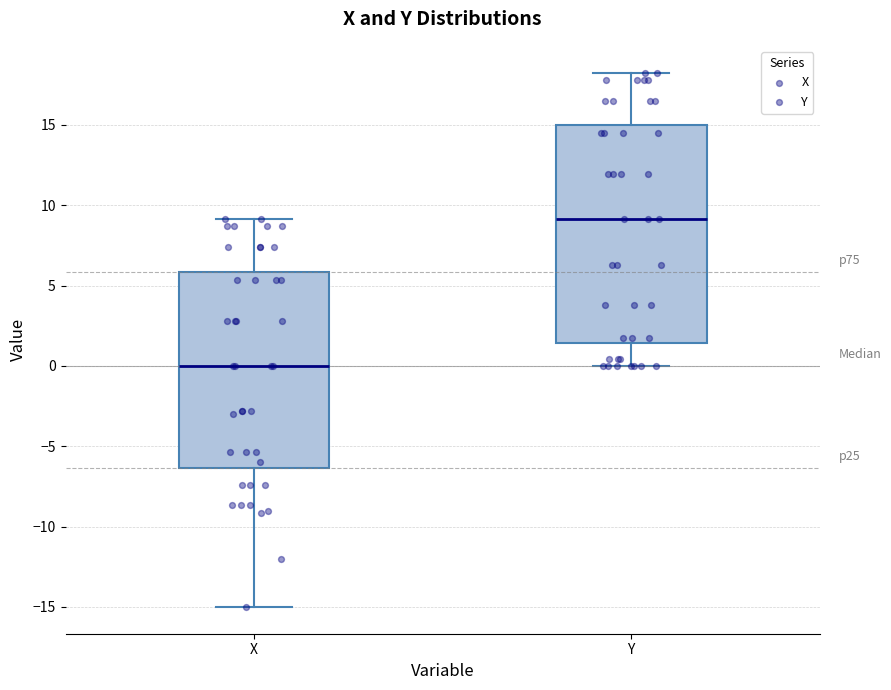

Which box's median line is the lowest?

X